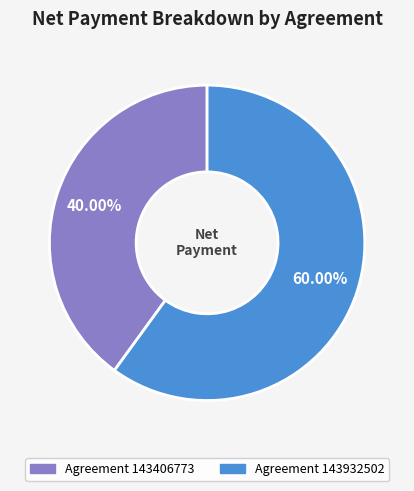

How many slices are in this pie chart?

2